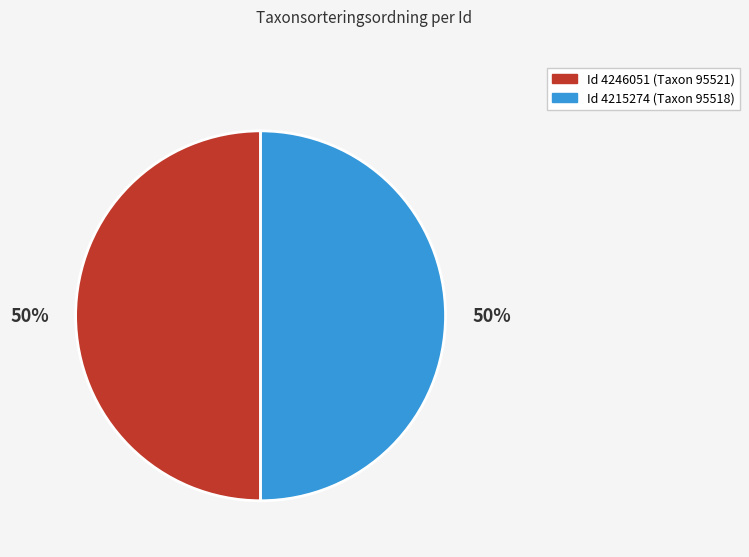

To the nearest percent, what is the average slice percentage?

50%